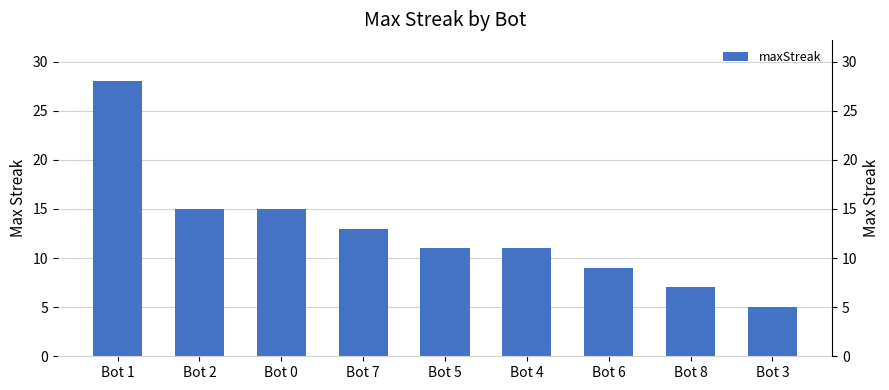

What position from the right is Bot 1?

9